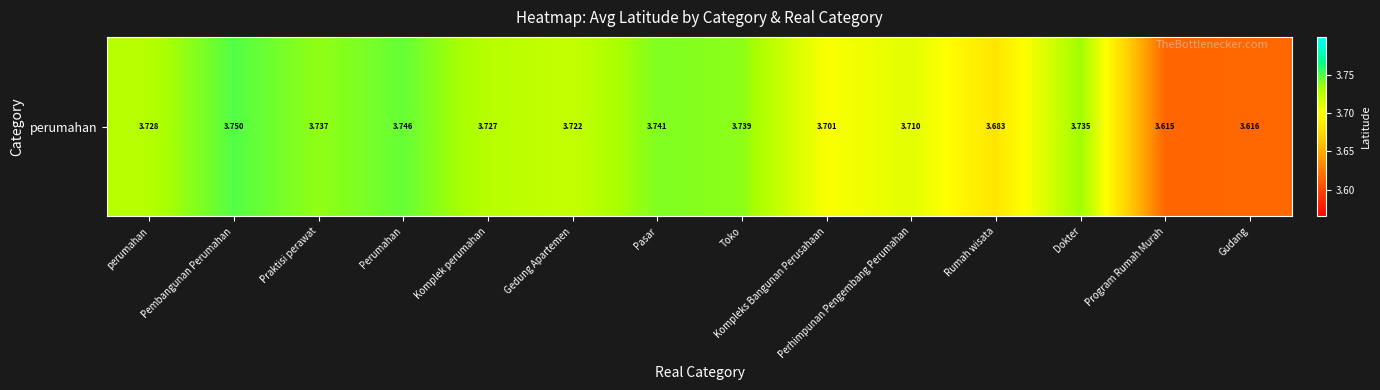

What is the difference between the values at Program Rumah Murah and Toko?

0.1